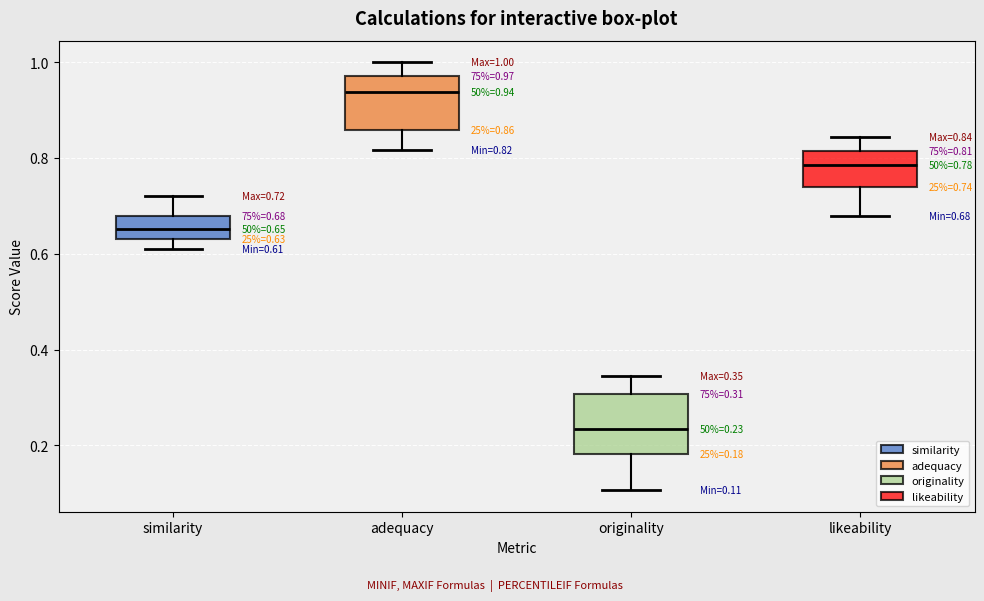

Which box has the highest median line?

adequacy